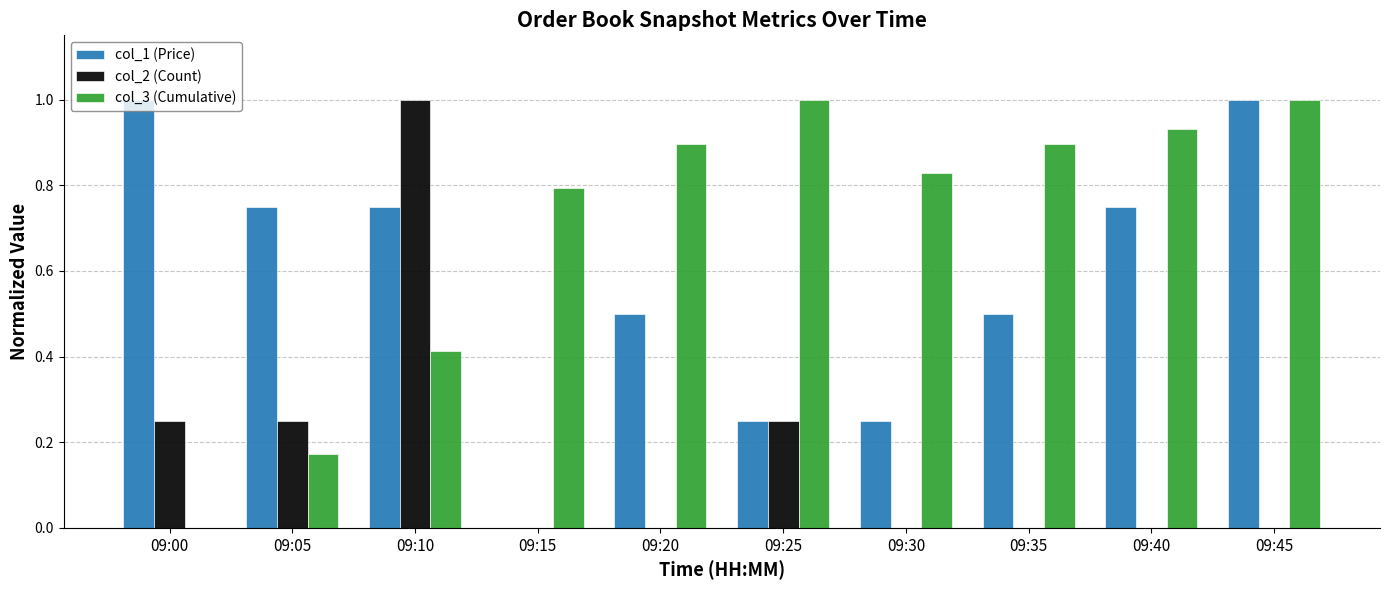

How many series are shown in this chart?

3